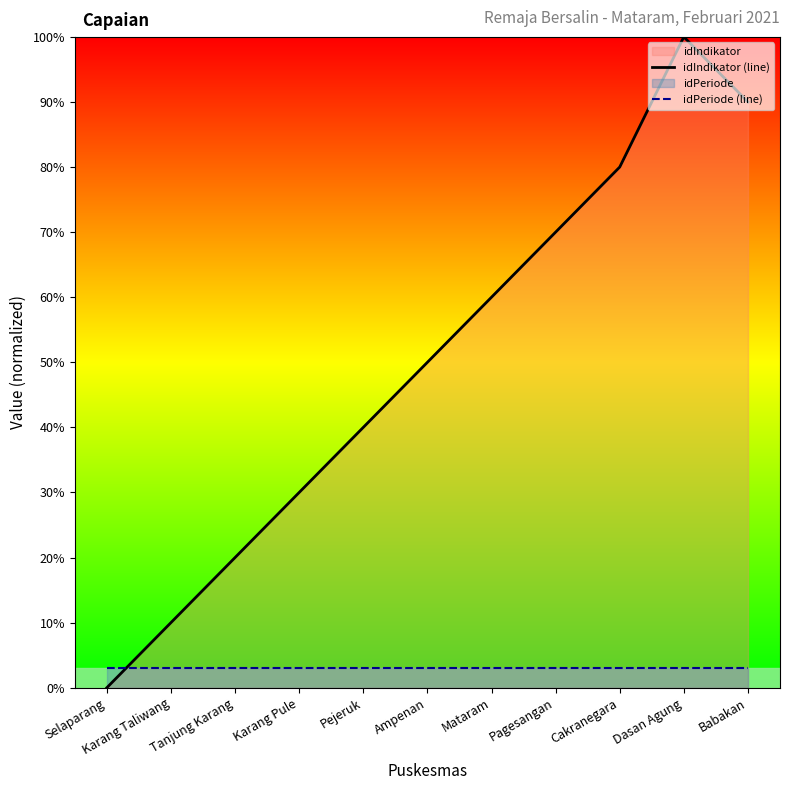

Rank the series by their average value, from highest to lowest.

idIndikator (line), idPeriode (line)